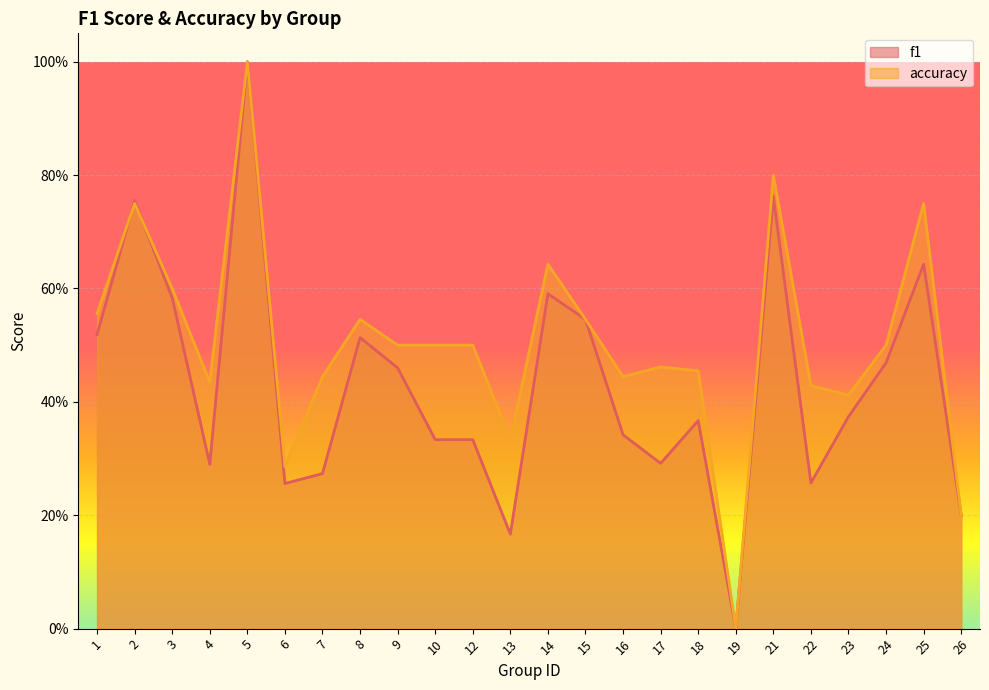

Which has a higher value, 3 or 4?

3